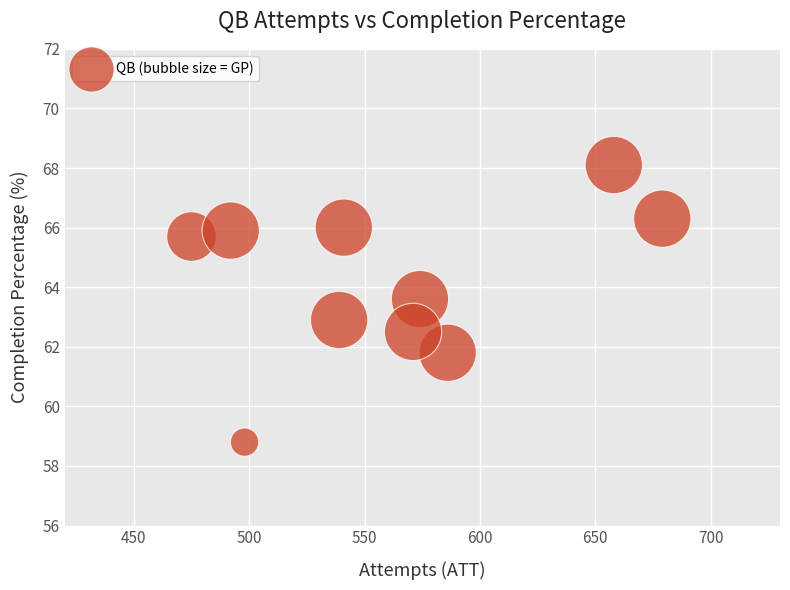

What is the average X value?

561.3